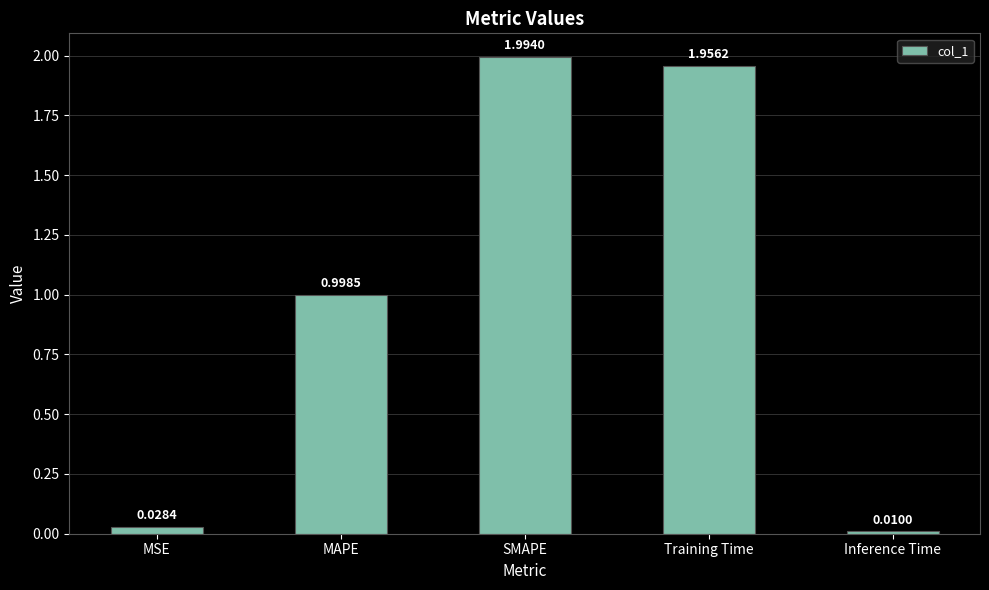

At which label is the value closest to 1?

MAPE